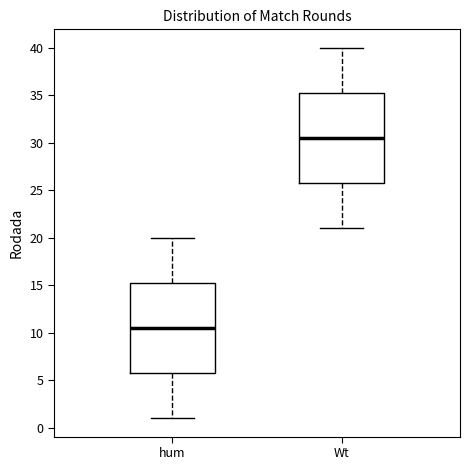

Reading left to right, read every box against the y-axis: the position of its median line, the range the box covers, and the ends of its whiskers. The values are not printed on the chart, so give them approximately, as read against the axis.

hum: median 10.5, box 6.0 to 15.5, whiskers 1.0 to 20.0
Wt: median 30.5, box 26.0 to 35.5, whiskers 21.0 to 40.0